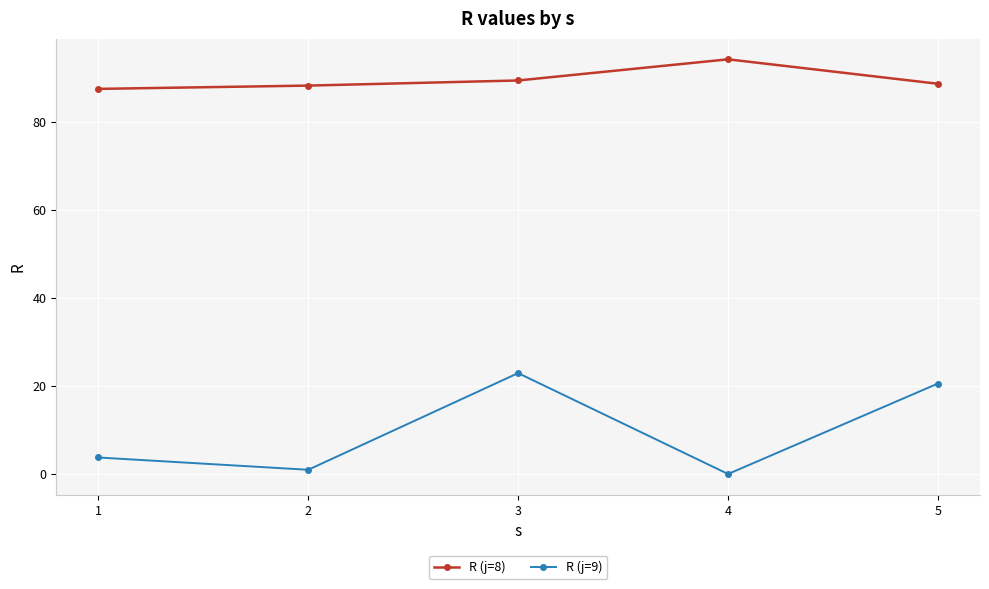

What is the difference between the maximum and minimum values in the R (j=9) series?

22.9